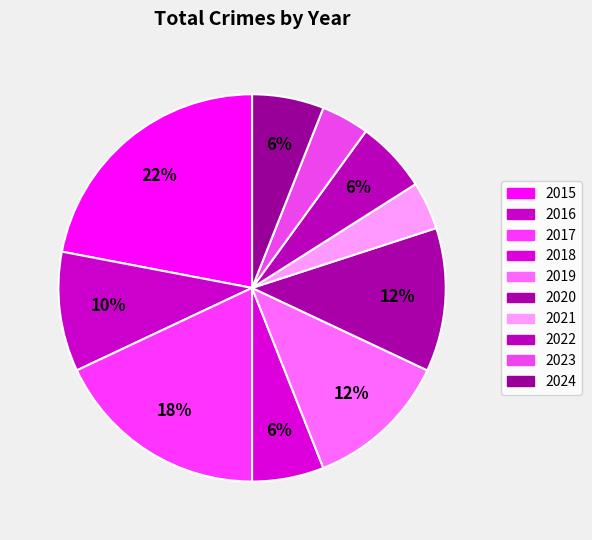

To the nearest percent, what is the combined percentage of 2019 and 2016?

22%